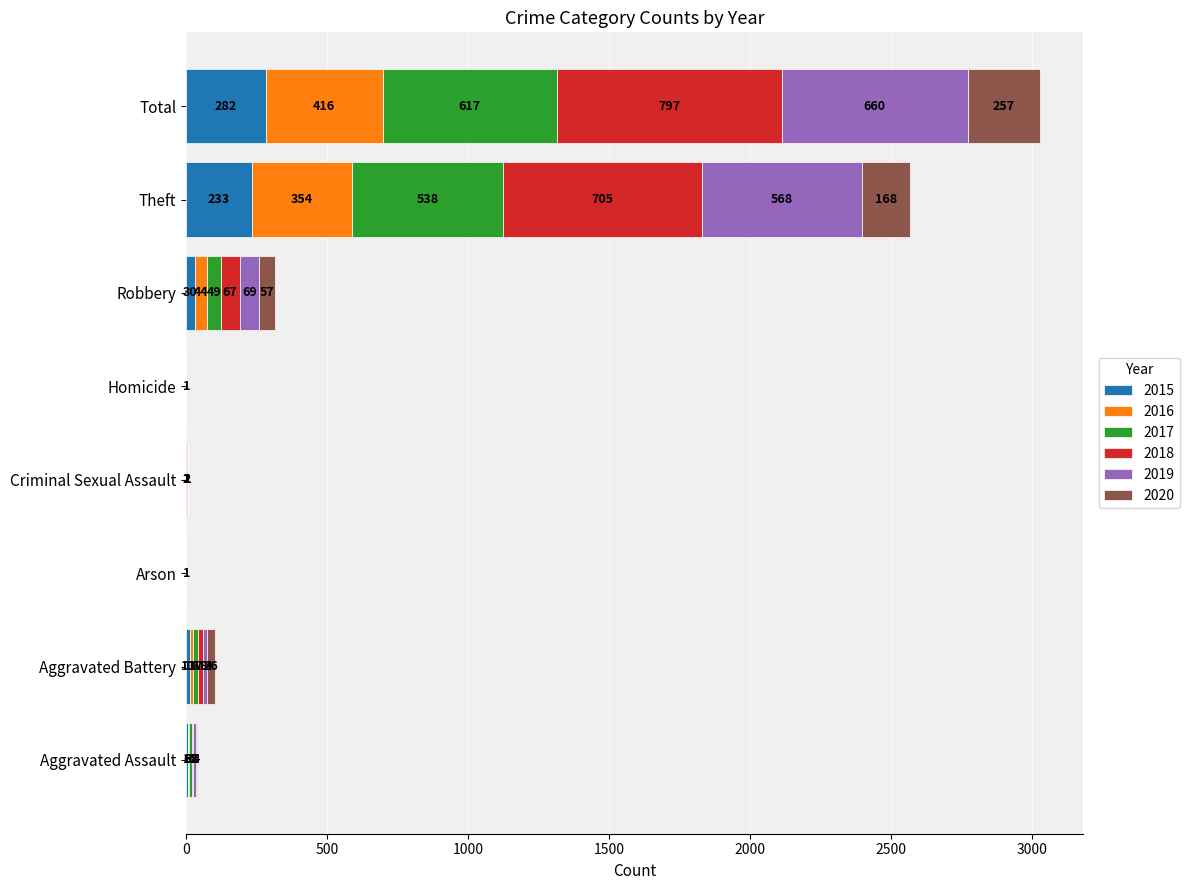

What are all the series names shown in the legend?

2015, 2016, 2017, 2018, 2019, 2020